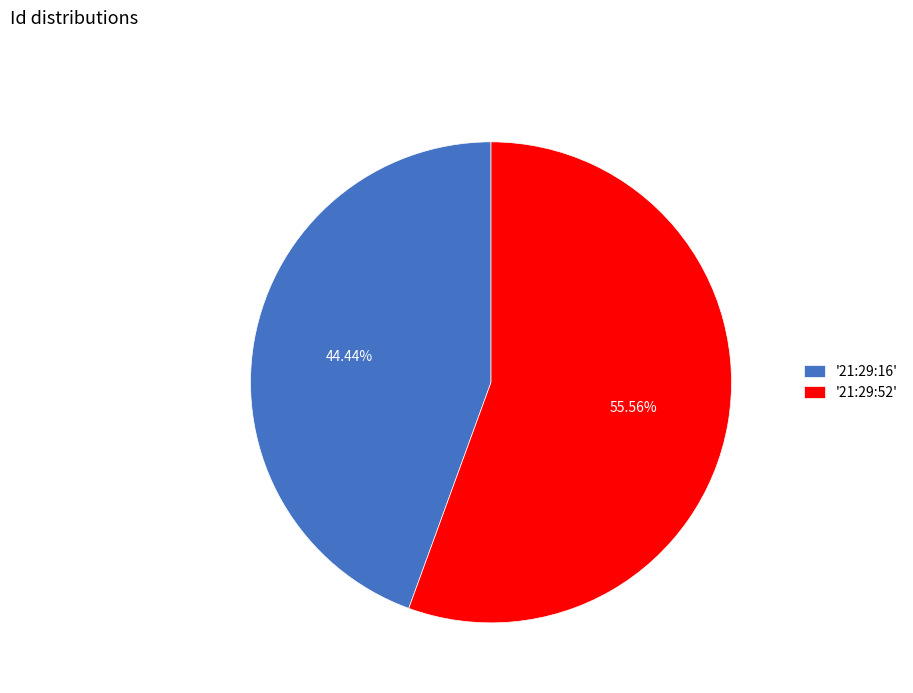

How many slices are in this pie chart?

2